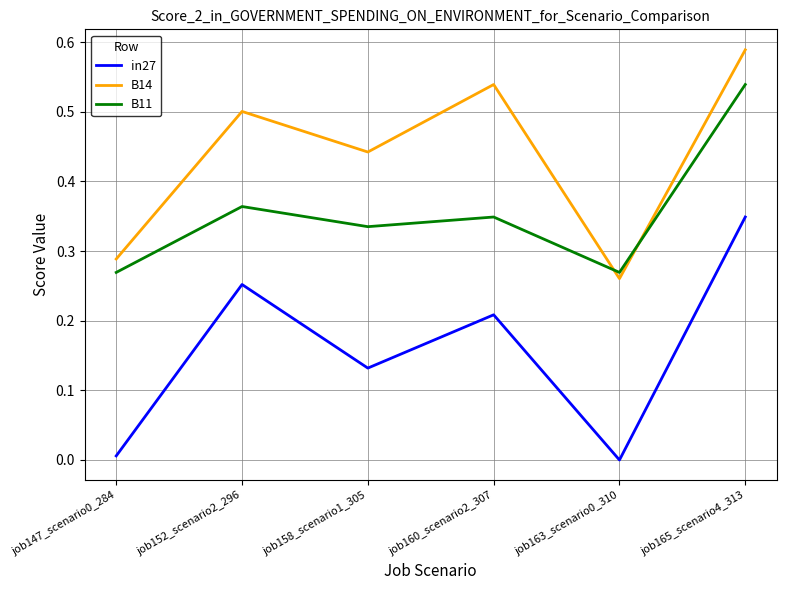

At which category does the chart reach its peak across all series?

job165_scenario4_313